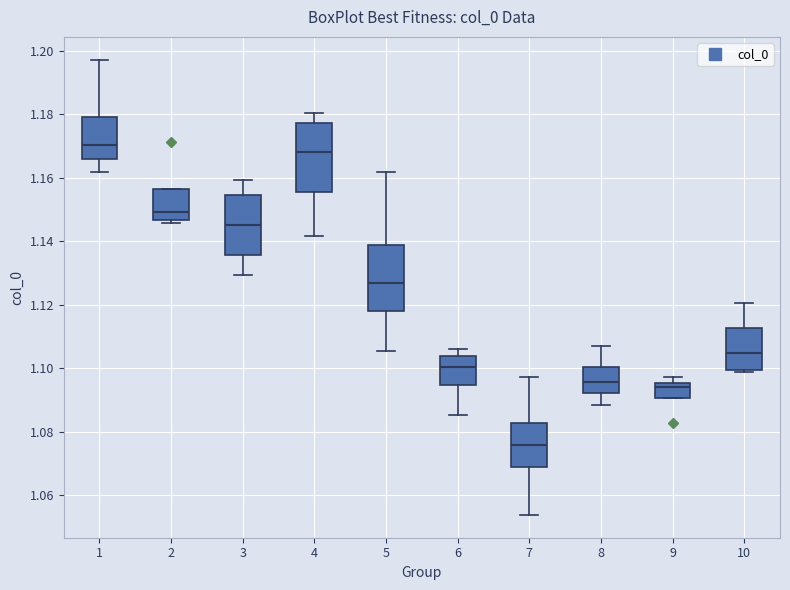

Which box has the lowest median line?

7